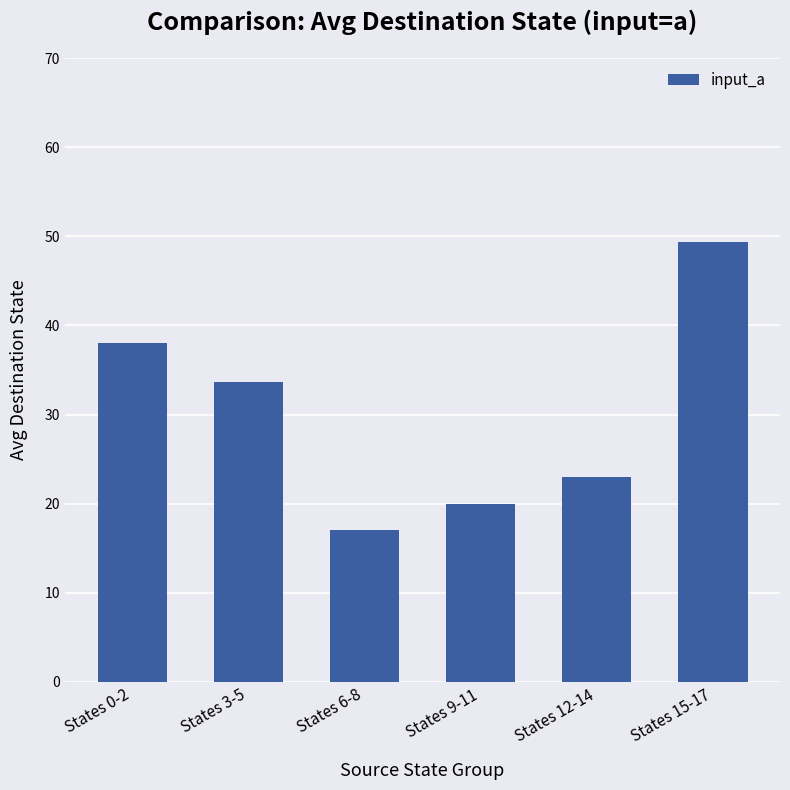

Which label corresponds to the smallest value in the chart?

States 6-8